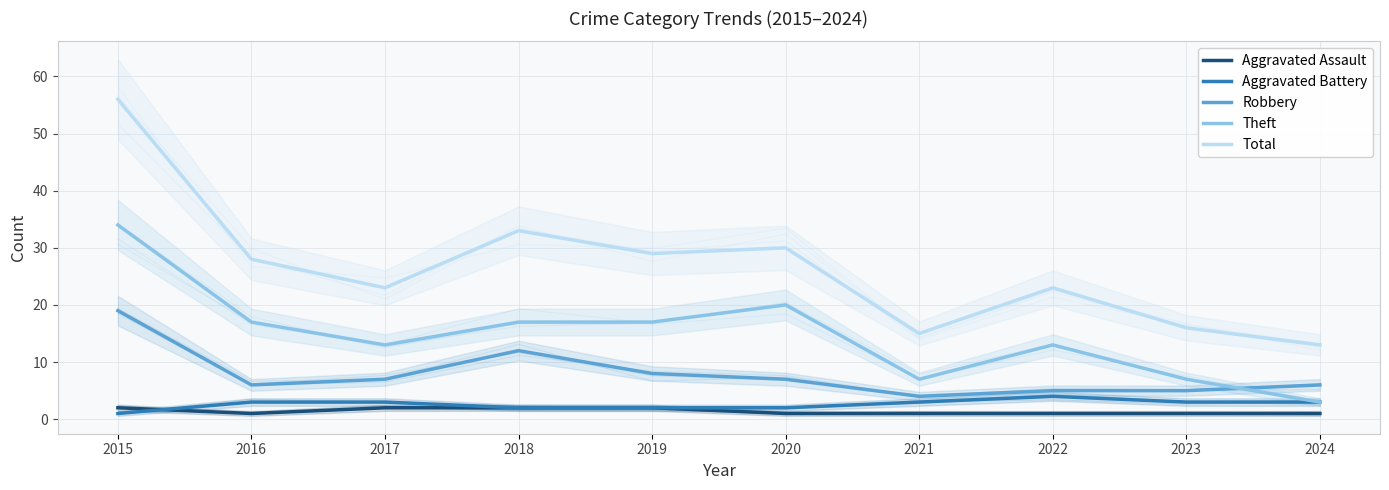

What is the highest value of the Aggravated Battery series?

4